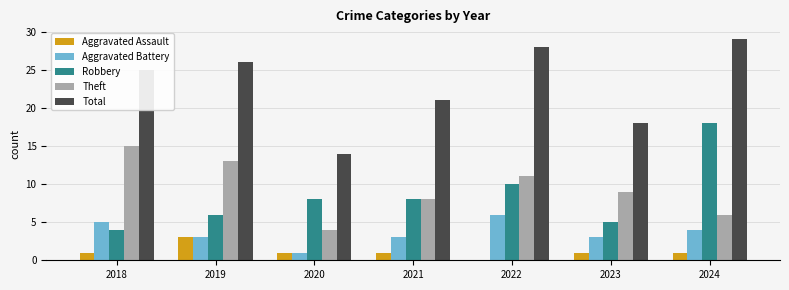

Read the Total value at 2023, to the nearest 5.

20